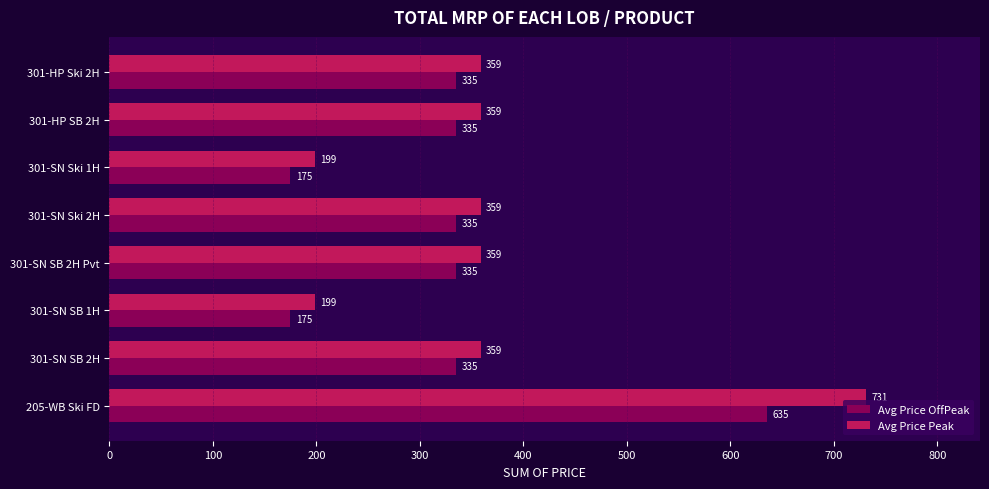

How many data points does each series have?

8